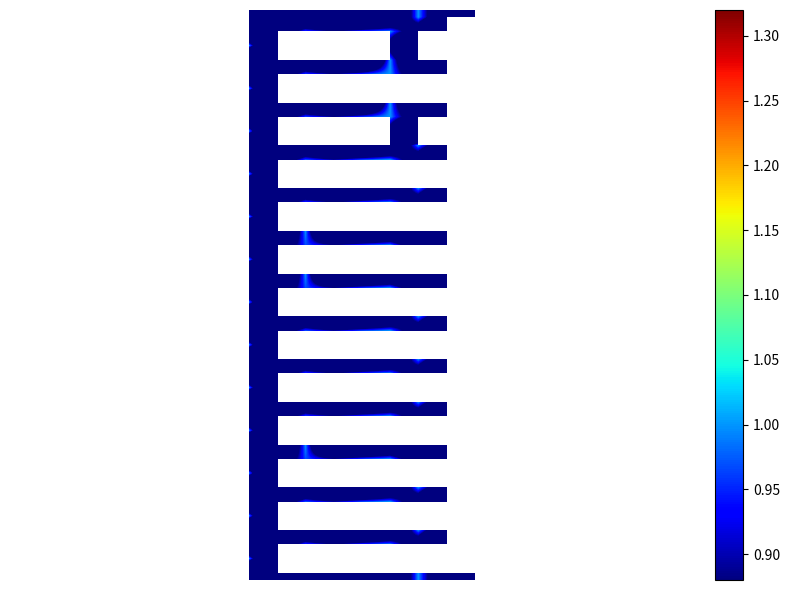

What is the greatest value displayed?

1.0